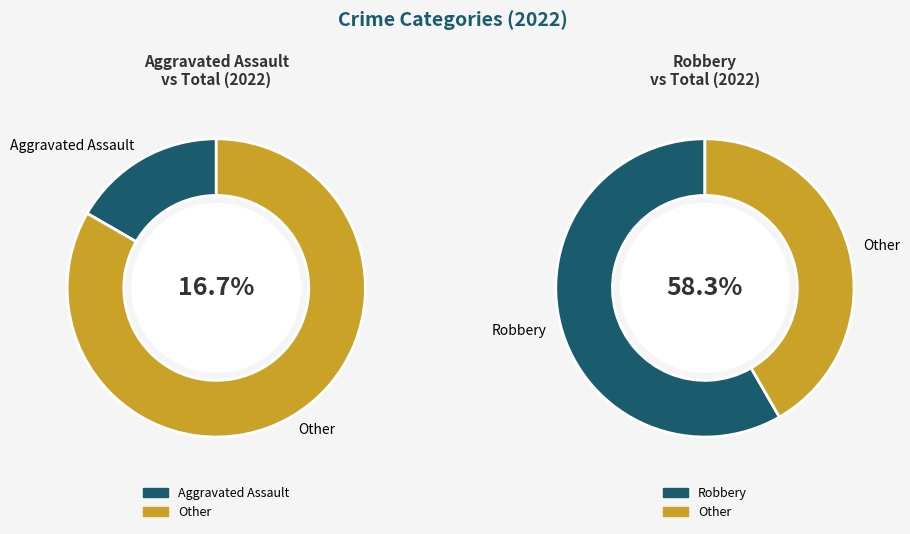

What is the largest slice in the pie chart?

Robbery